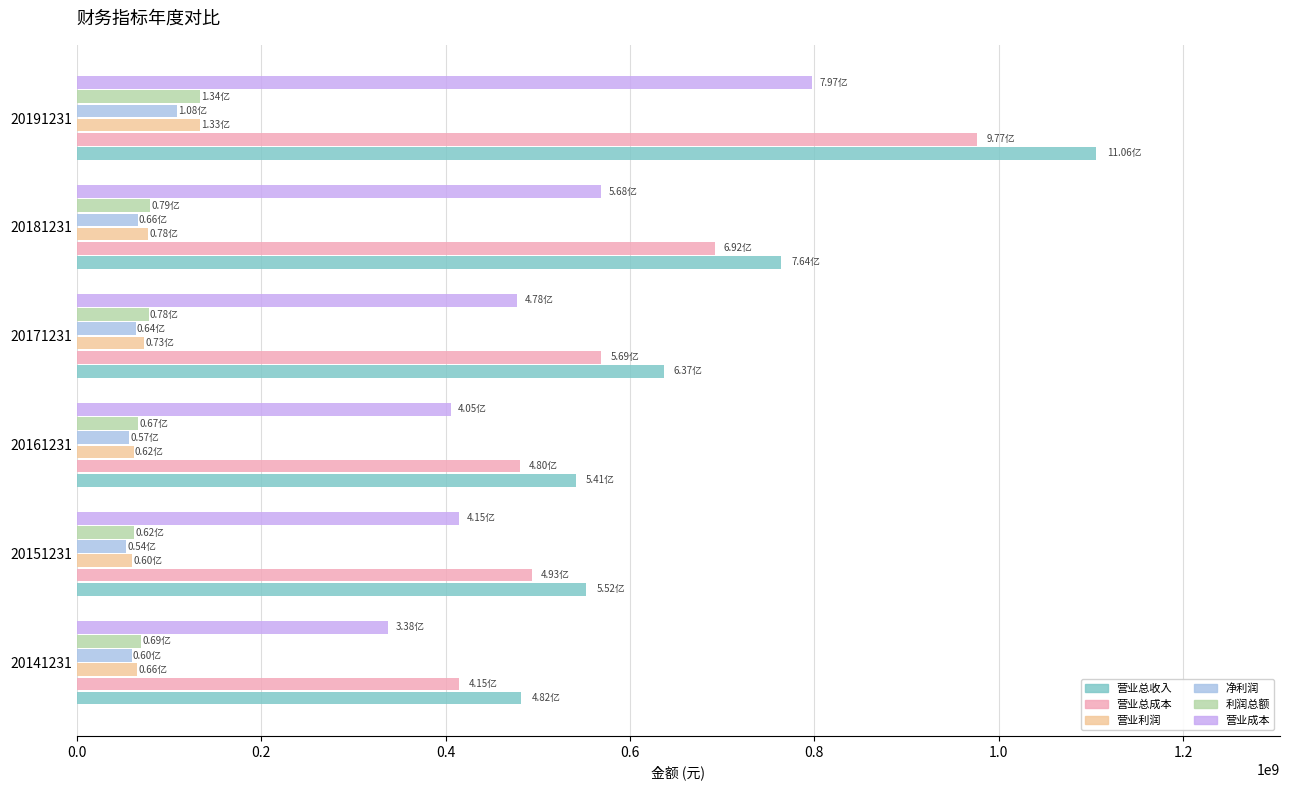

What is the difference between the highest and lowest values at 20141231?

422610375.1